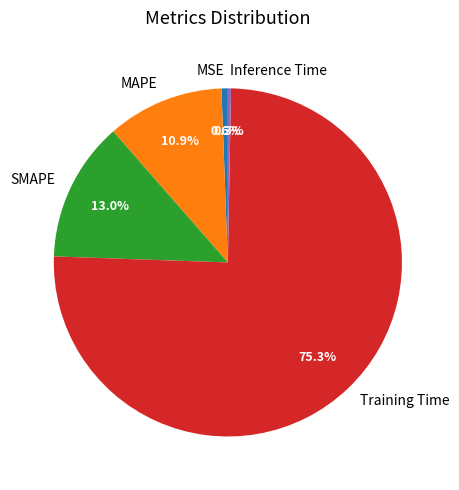

The Training Time slice represents 83% of the pie. True or false?

False